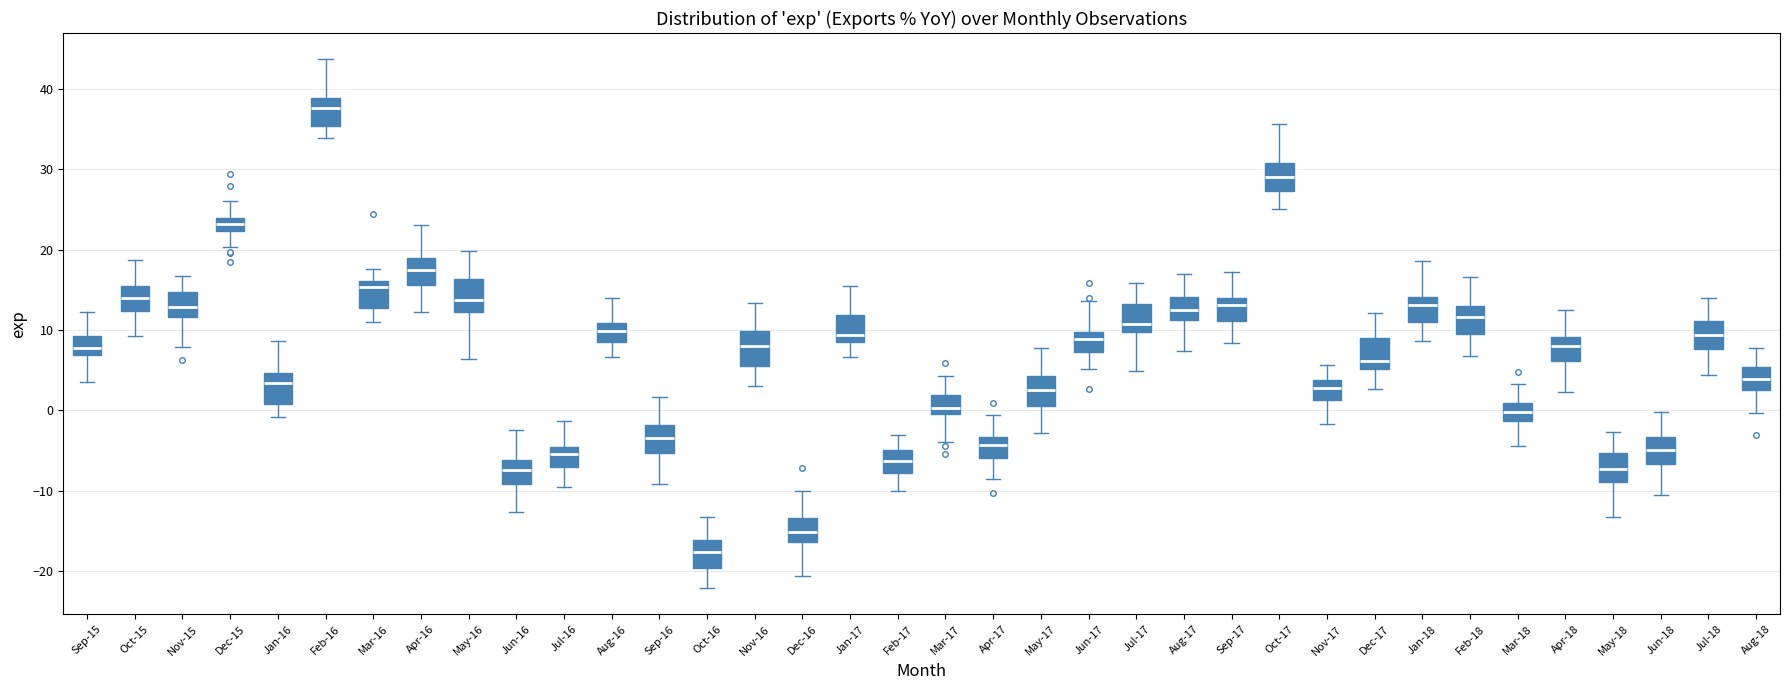

Reading left to right, transcribe this box plot: for each box, give where its median line is, the range the box spans, and where its two whiskers end, as read against the y-axis. The values are not printed on the chart, so give them approximately, as read against the axis.

Sep-15: median 8, box 7 to 9, whiskers 4 to 12
Oct-15: median 14, box 12 to 15, whiskers 9 to 19
Nov-15: median 13, box 12 to 15, whiskers 8 to 17
Dec-15: median 23, box 22 to 24, whiskers 20 to 26
Jan-16: median 3, box 1 to 5, whiskers -1 to 9
Feb-16: median 38, box 35 to 39, whiskers 34 to 44
Mar-16: median 15, box 13 to 16, whiskers 11 to 18
Apr-16: median 17, box 16 to 19, whiskers 12 to 23
May-16: median 14, box 12 to 16, whiskers 6 to 20
Jun-16: median -7, box -9 to -6, whiskers -13 to -2
Jul-16: median -5 (just below the box's upper edge), box -7 to -5, whiskers -10 to -1
Aug-16: median 10, box 9 to 11, whiskers 7 to 14
Sep-16: median -3, box -5 to -2, whiskers -9 to 2
Oct-16: median -18, box -20 to -16, whiskers -22 to -13
Nov-16: median 8, box 6 to 10, whiskers 3 to 13
Dec-16: median -15, box -16 to -13, whiskers -21 to -10
Jan-17: median 9 (just above the box's lower edge), box 9 to 12, whiskers 7 to 15
Feb-17: median -6, box -8 to -5, whiskers -10 to -3
Mar-17: median 0 (just above the box's lower edge), box 0 to 2, whiskers -4 to 4
Apr-17: median -4, box -6 to -3, whiskers -8 to -1
May-17: median 3, box 1 to 4, whiskers -3 to 8
Jun-17: median 9, box 7 to 10, whiskers 5 to 14
Jul-17: median 11, box 10 to 13, whiskers 5 to 16
Aug-17: median 13, box 11 to 14, whiskers 7 to 17
Sep-17: median 13, box 11 to 14, whiskers 8 to 17
Oct-17: median 29, box 27 to 31, whiskers 25 to 36
Nov-17: median 3, box 1 to 4, whiskers -2 to 6
Dec-17: median 6, box 5 to 9, whiskers 3 to 12
Jan-18: median 13, box 11 to 14, whiskers 9 to 19
Feb-18: median 12, box 9 to 13, whiskers 7 to 17
Mar-18: median 0, box -1 to 1, whiskers -4 to 3
Apr-18: median 8, box 6 to 9, whiskers 2 to 12
May-18: median -7, box -9 to -5, whiskers -13 to -3
Jun-18: median -5, box -7 to -3, whiskers -10 to 0
Jul-18: median 9, box 8 to 11, whiskers 4 to 14
Aug-18: median 4, box 3 to 5, whiskers 0 to 8